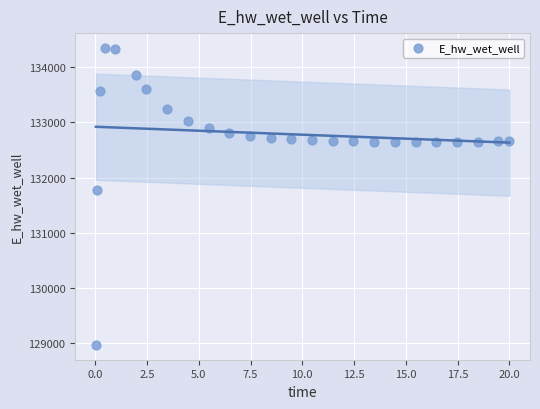

What is the range of Y values (max minus min)?

5383.1